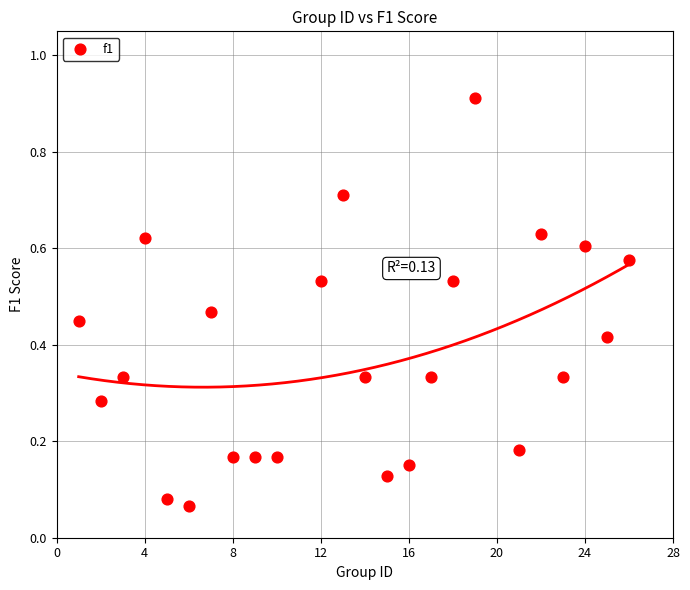

What is the range of X values (max minus min)?

25.0